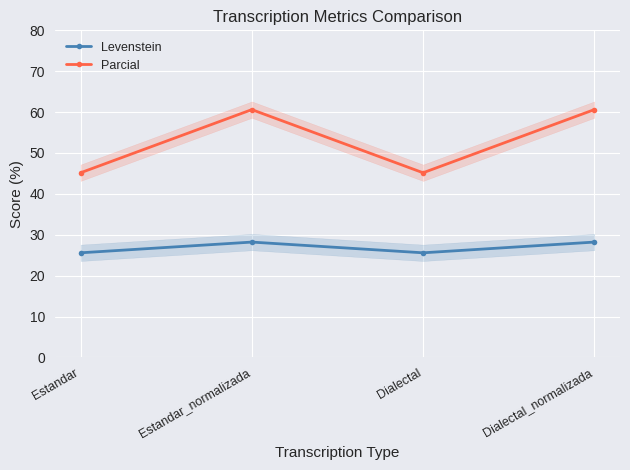

What is the label of the 2nd point from the left?

Estandar_normalizada